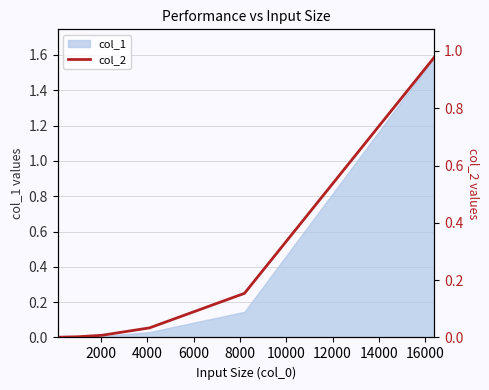

Reading right to left, what are all the values shown in this chart?

1.0	0.2	0.0	0.0	0.0	0.0